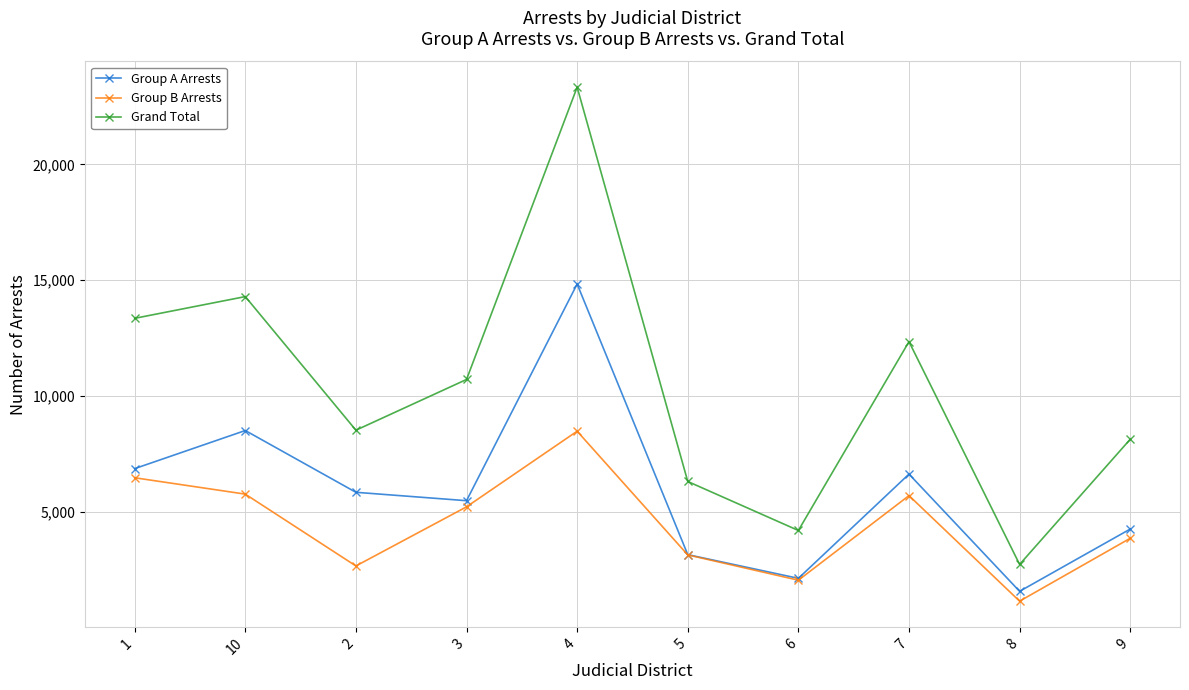

Is the value of Group A Arrests at 3 greater than the value of Grand Total at 3?

No